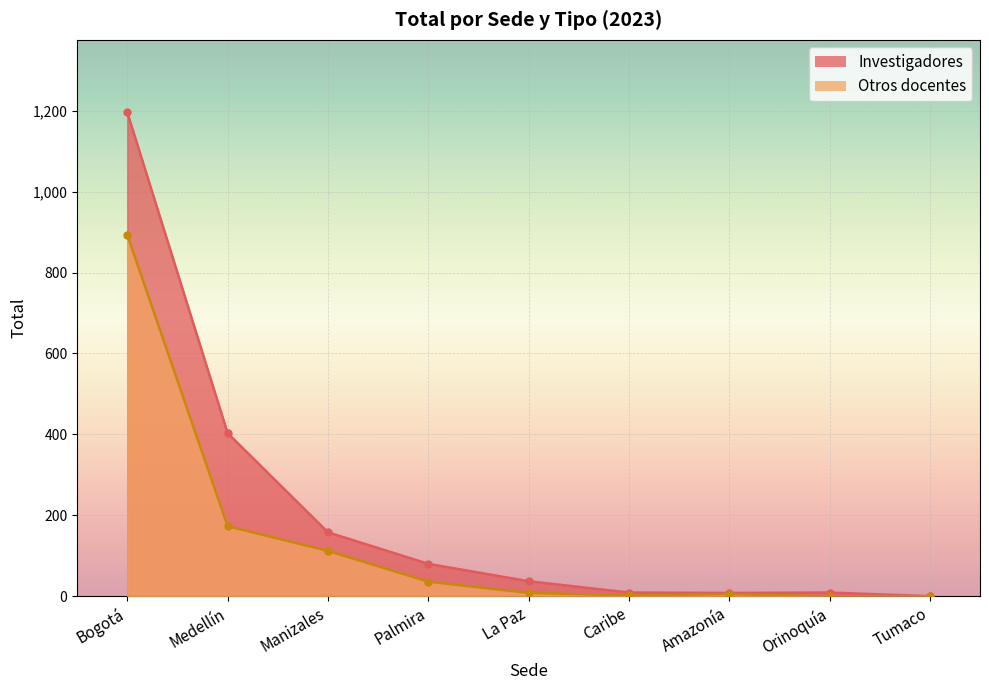

What is the sum of all Otros docentes values?

1229